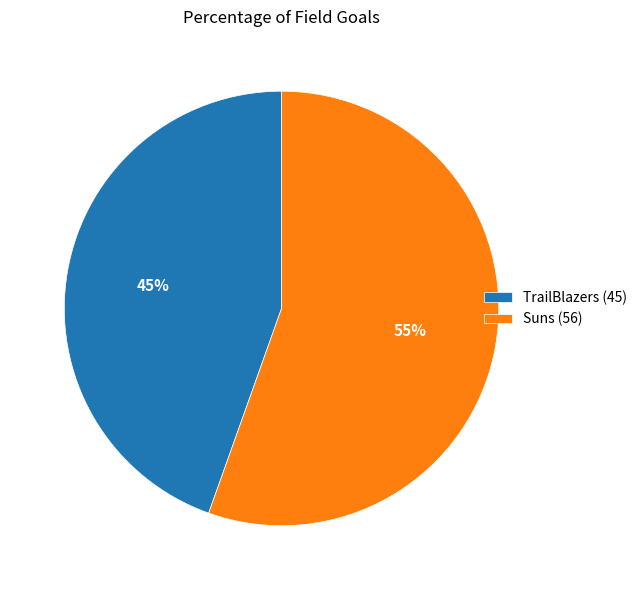

Does any single category account for the majority?

Yes